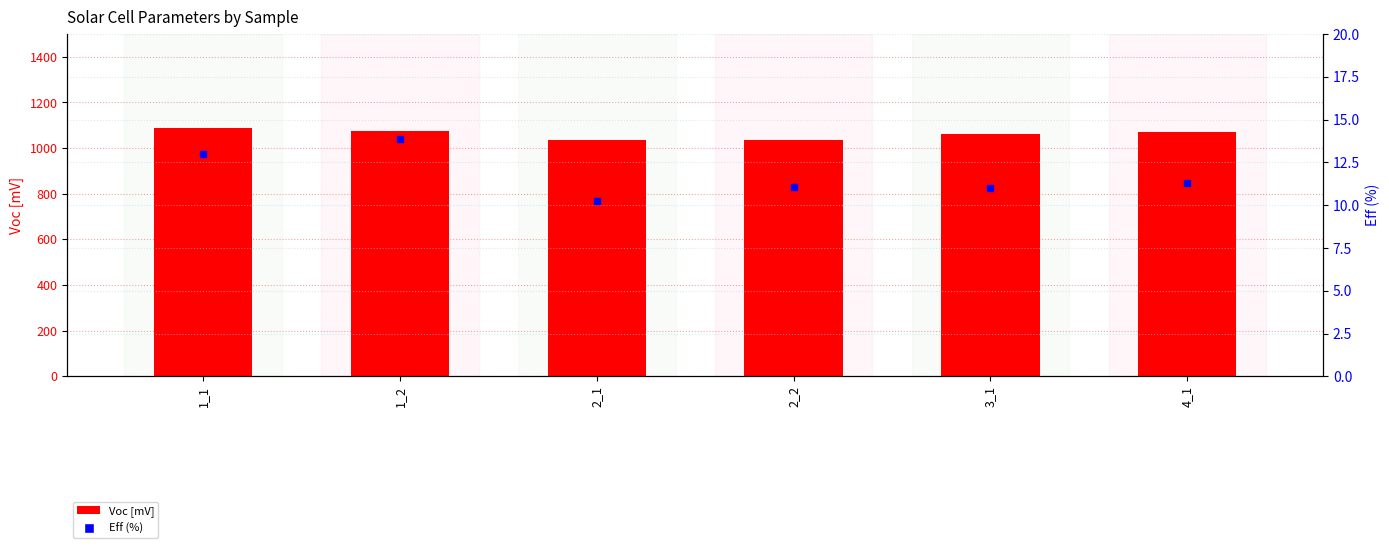

Which series has the widest spread of Y values?

Voc [mV]